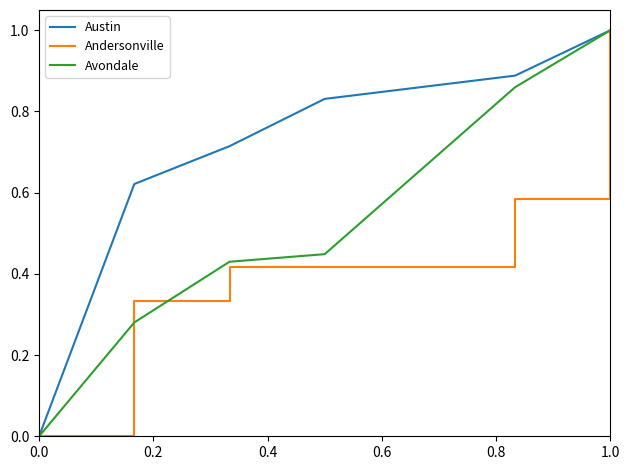

Which series has the largest range (max minus min)?

Austin